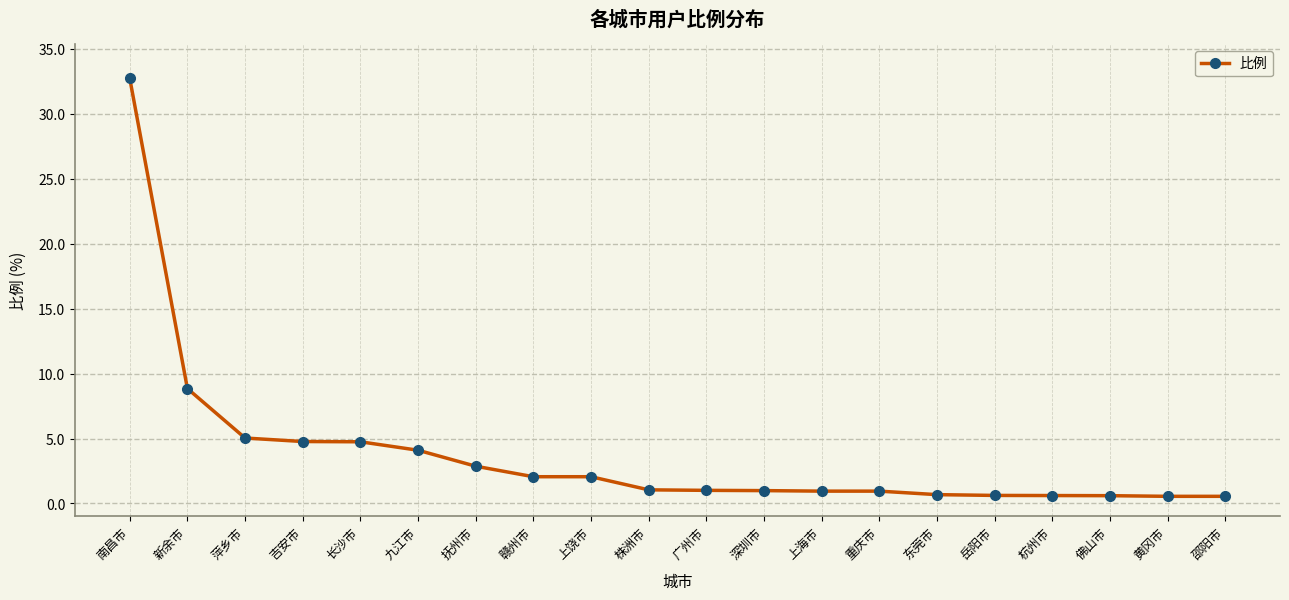

At which label does the data first exceed 1?

南昌市